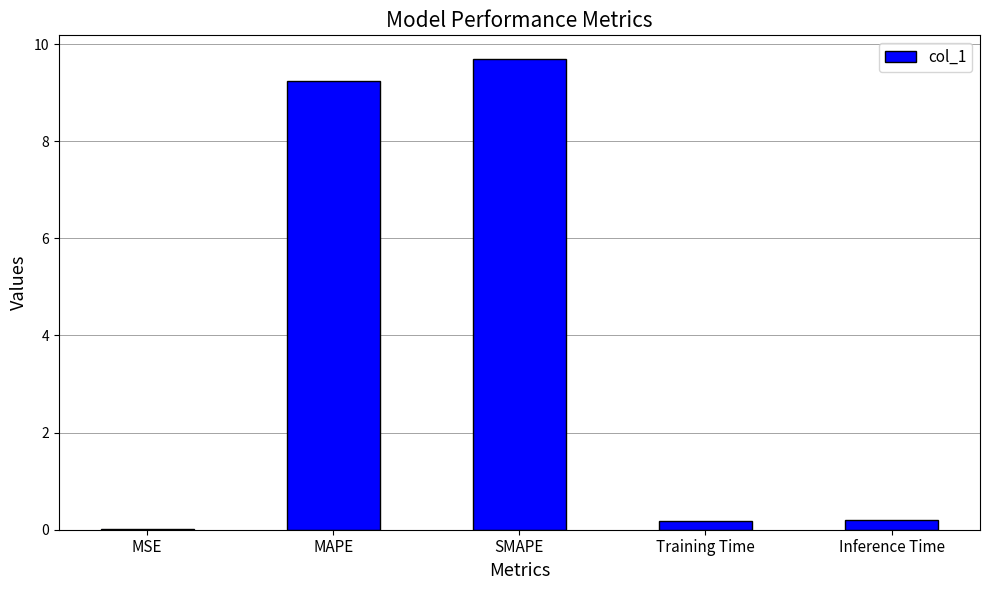

Is it true that the value at SMAPE is 9.7?

True